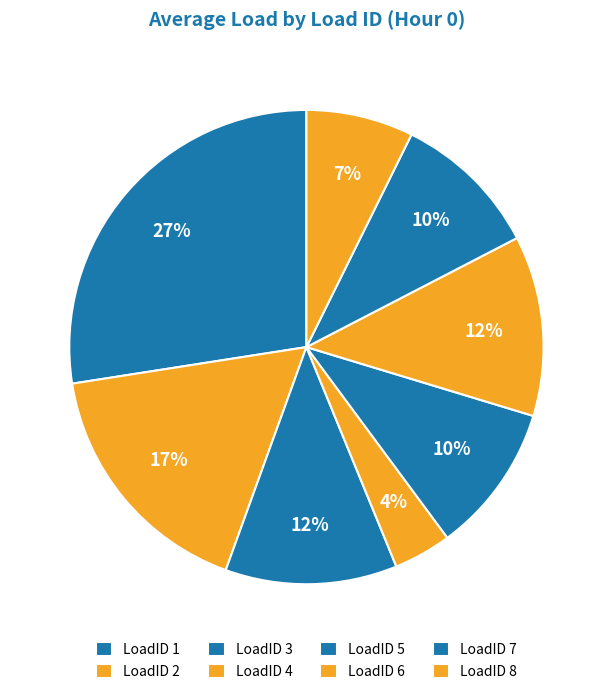

Which slice is the smallest?

4